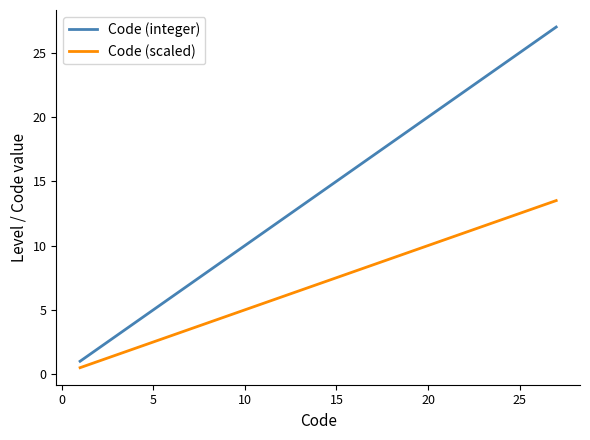

What is the difference between the maximum and minimum values in the Code (scaled) series?

13.0